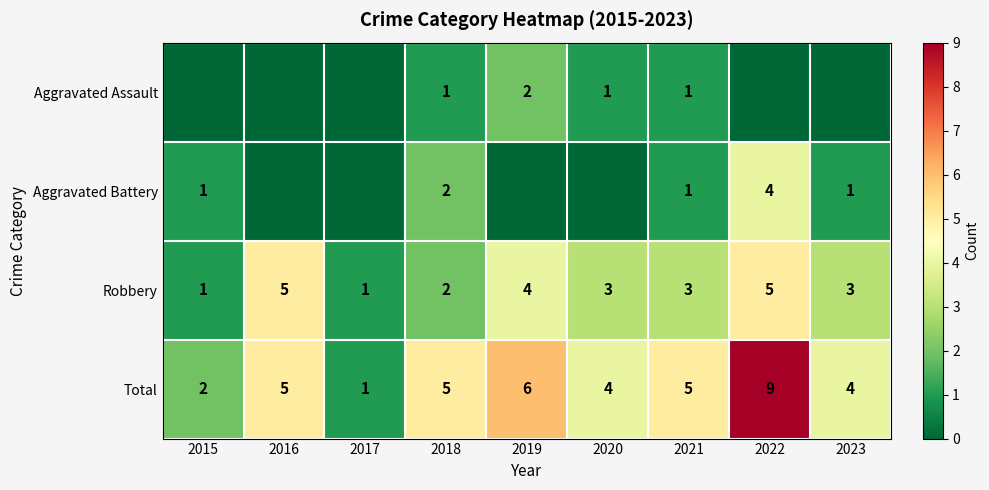

What is the difference between the highest and lowest values at 2018?

4